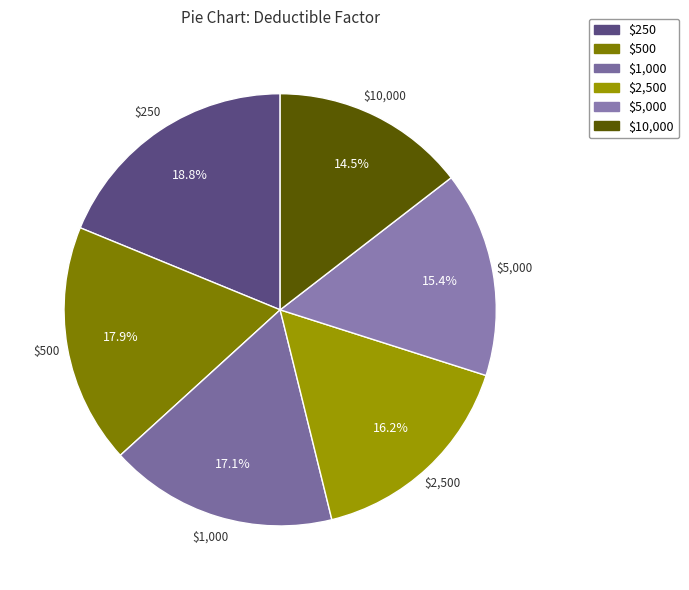

To the nearest percent, what is the difference between the $5,000 and $10,000 slice percentages?

1%